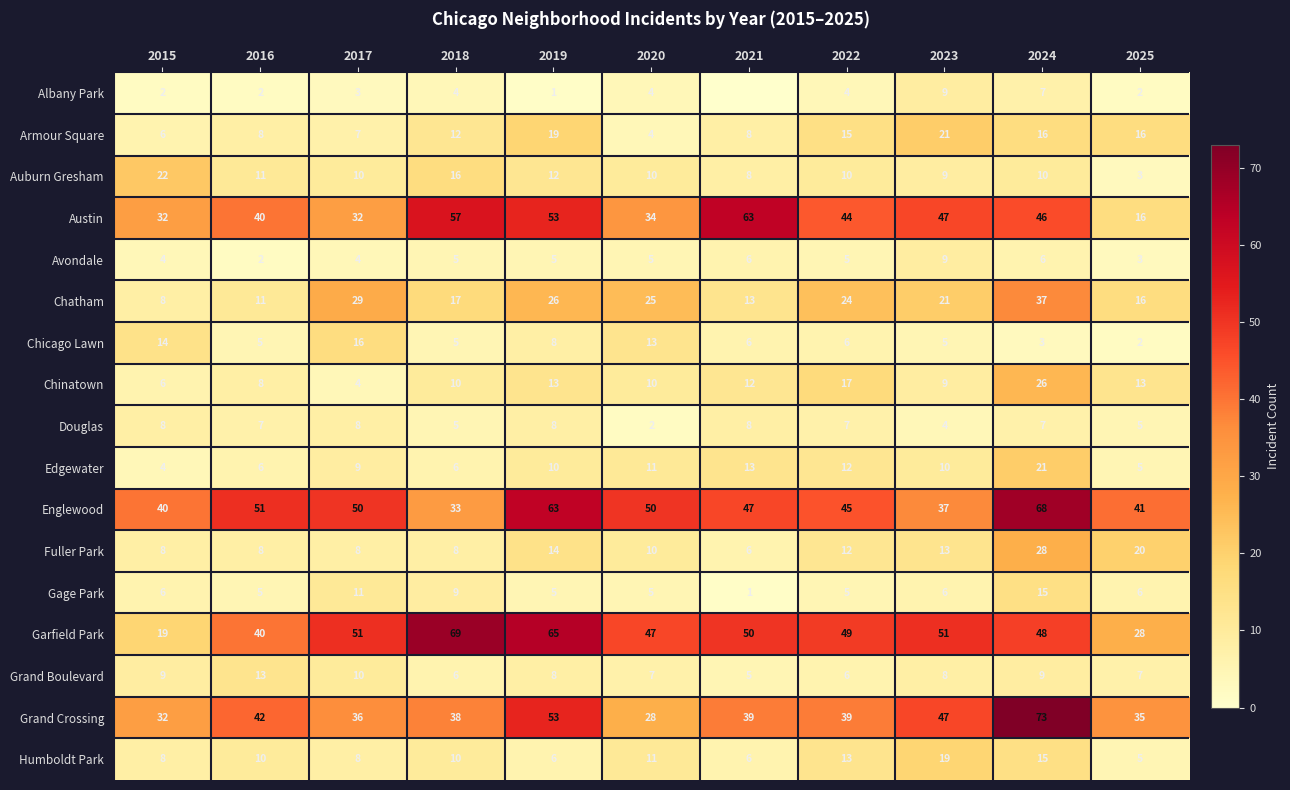

Between 2019 and 2024, which series saw the biggest shift?

Grand Crossing